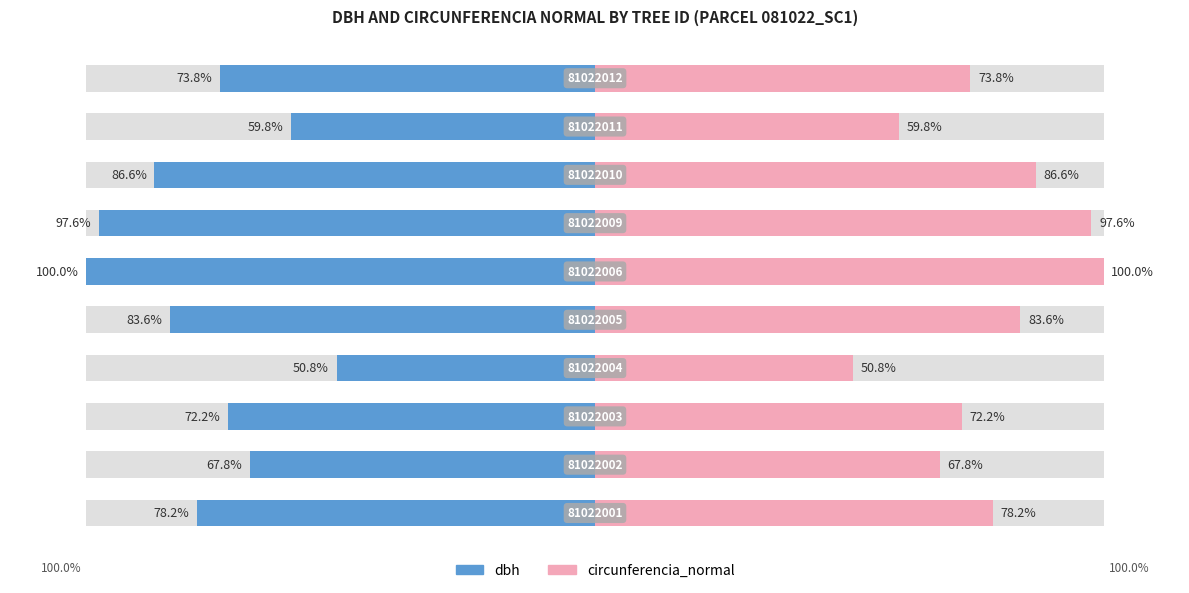

What is the difference between the highest and lowest values at 0?

156.4